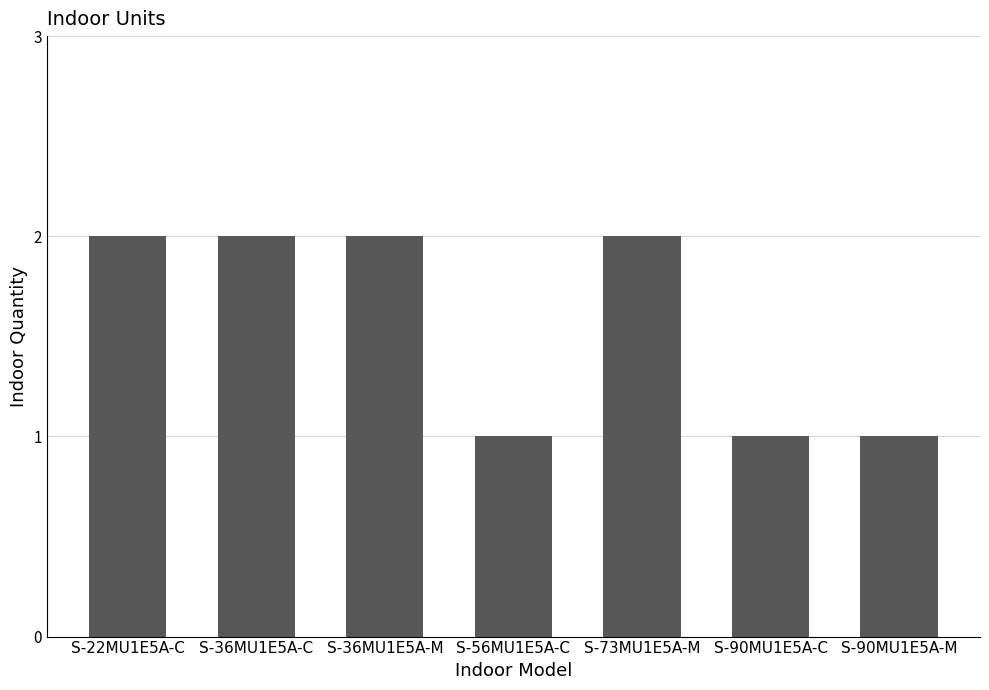

The value at S-90MU1E5A-C is 1. True or false?

True